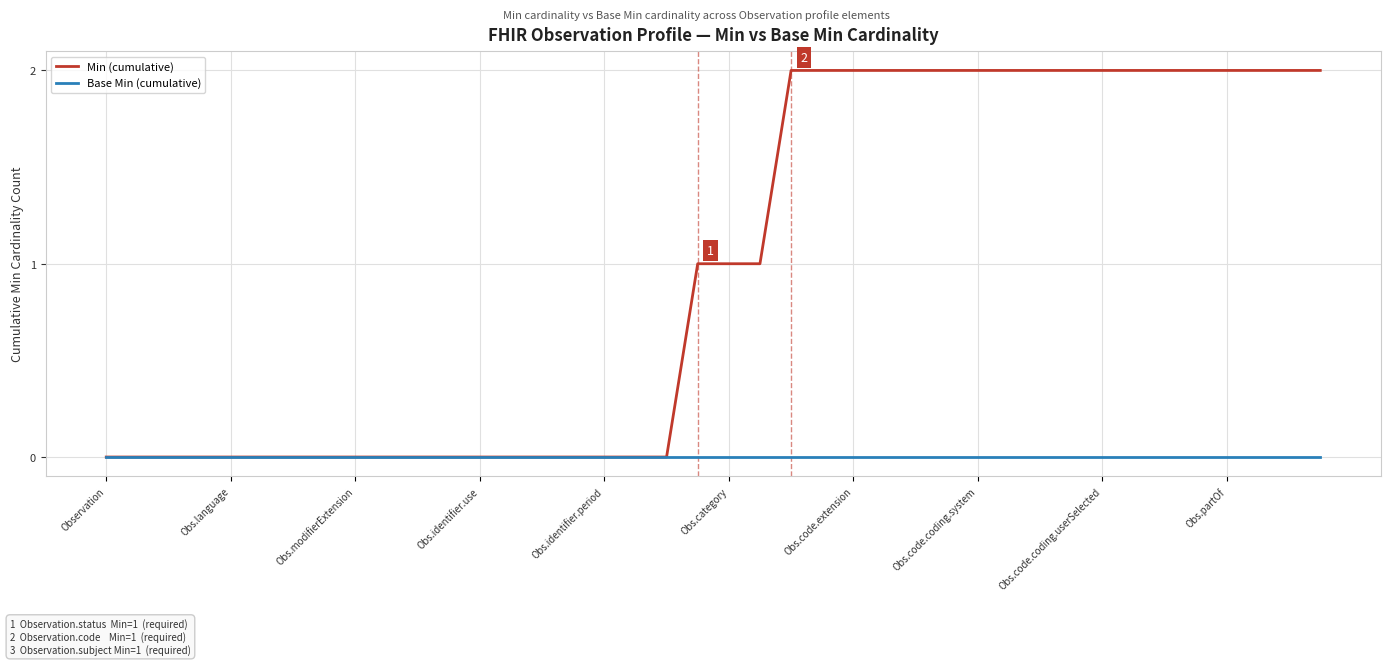

How many lines are shown in the chart?

2